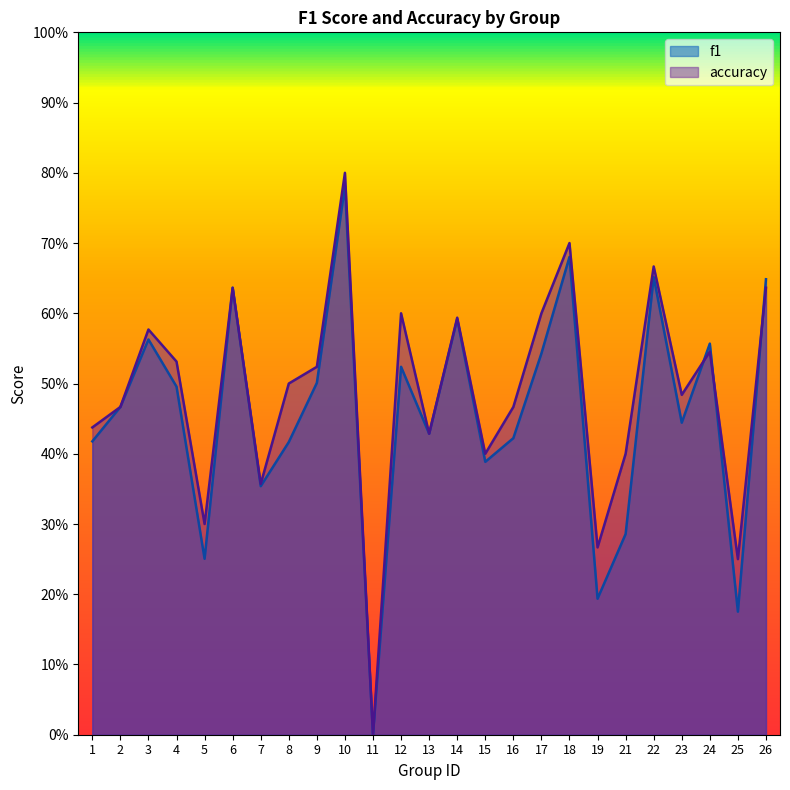

In f1, how many points are higher than both neighbors (excluding endpoints)?

8